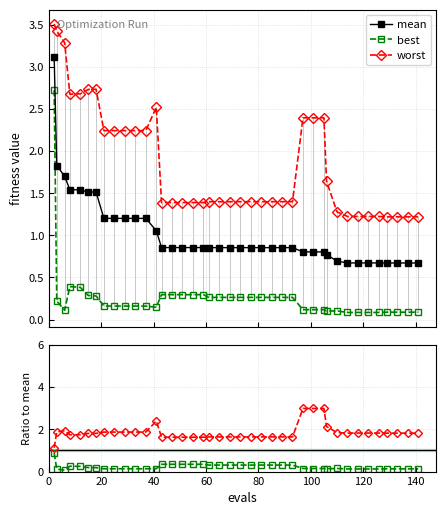

What is the highest value of the worst series?

3.5